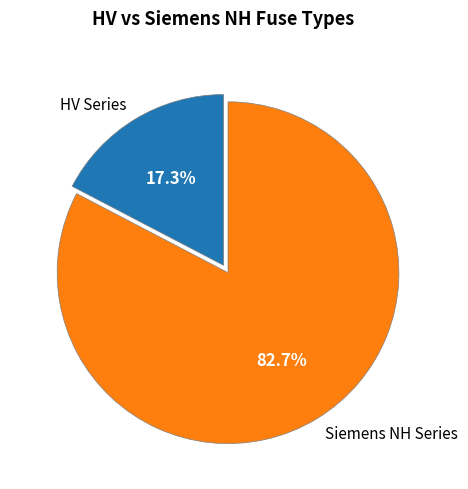

Is there a majority slice in this chart?

Yes